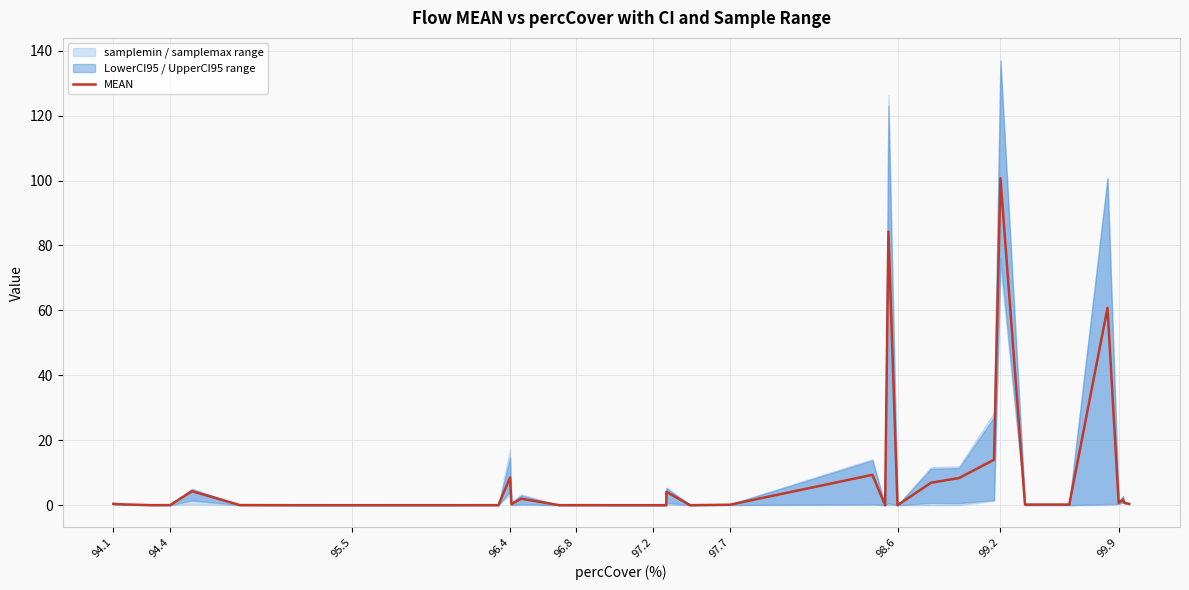

What is the maximum value for MEAN?

100.7